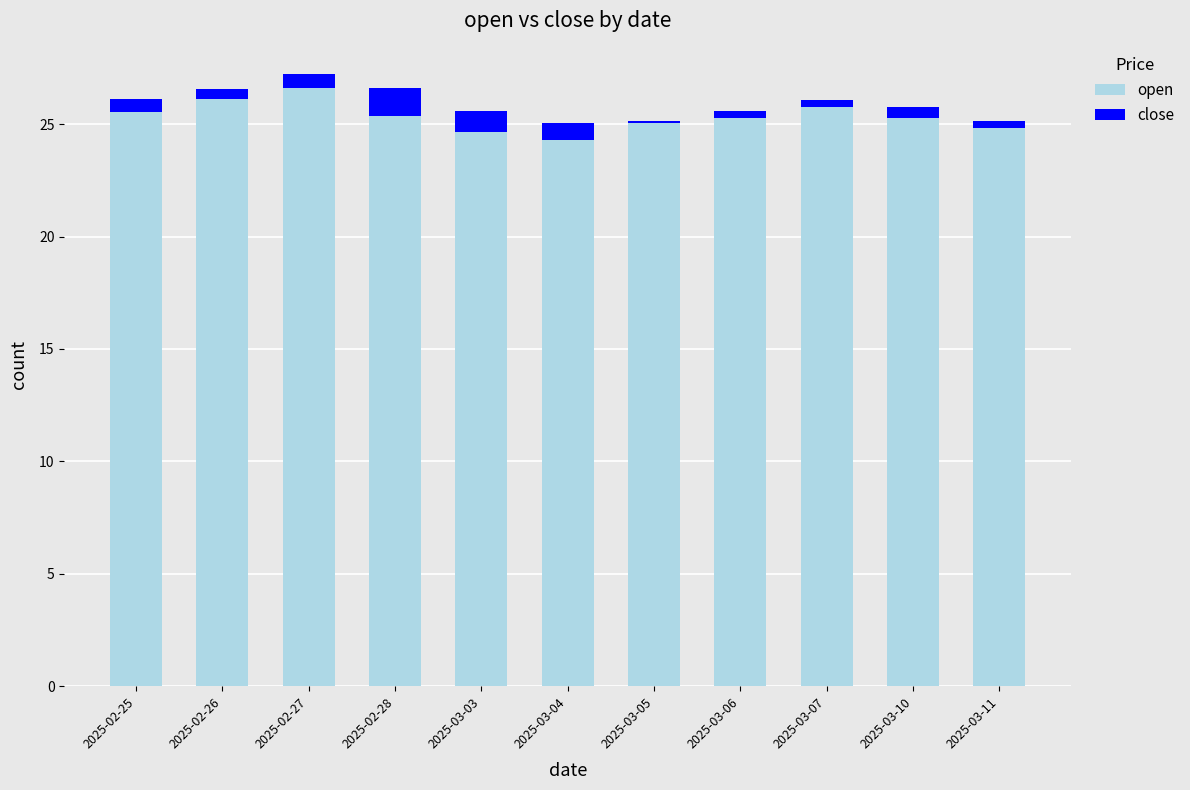

What is the label of the 3rd bar from the right?

2025-03-07